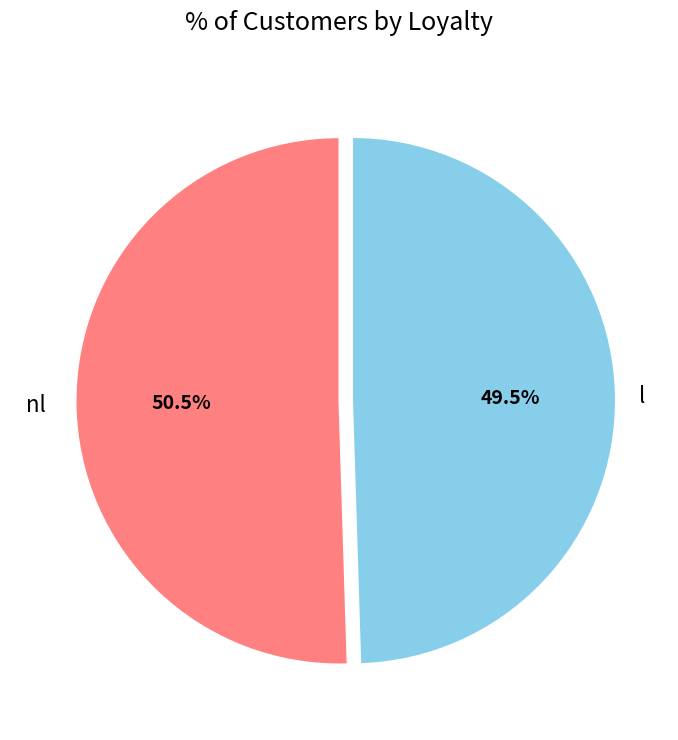

How many slices are in this pie chart?

2